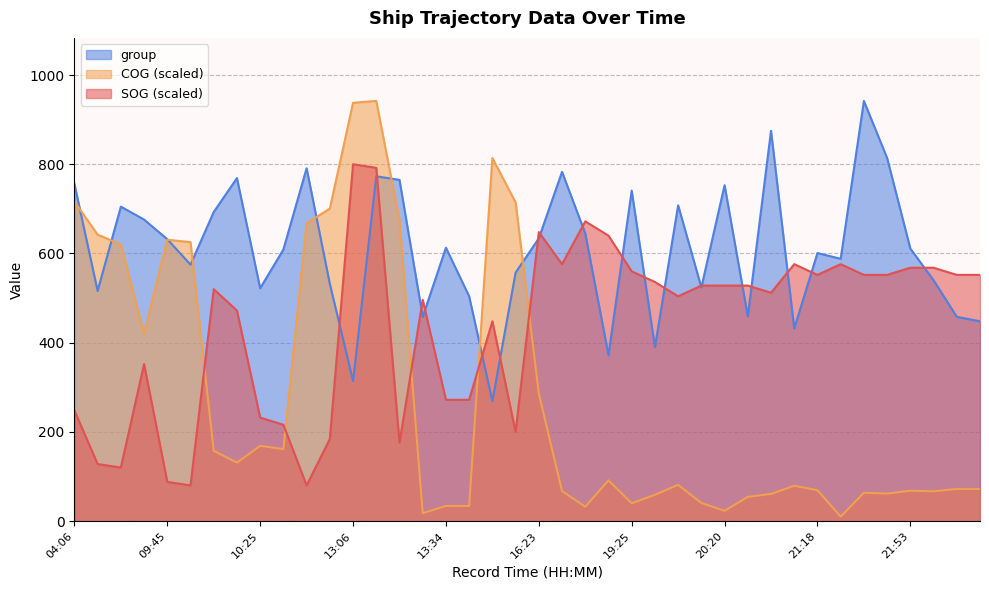

How many interior local peaks does the SOG series have?

9